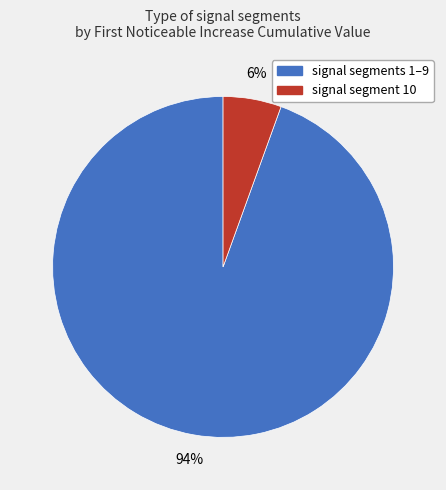

How many segments does this pie chart have?

2